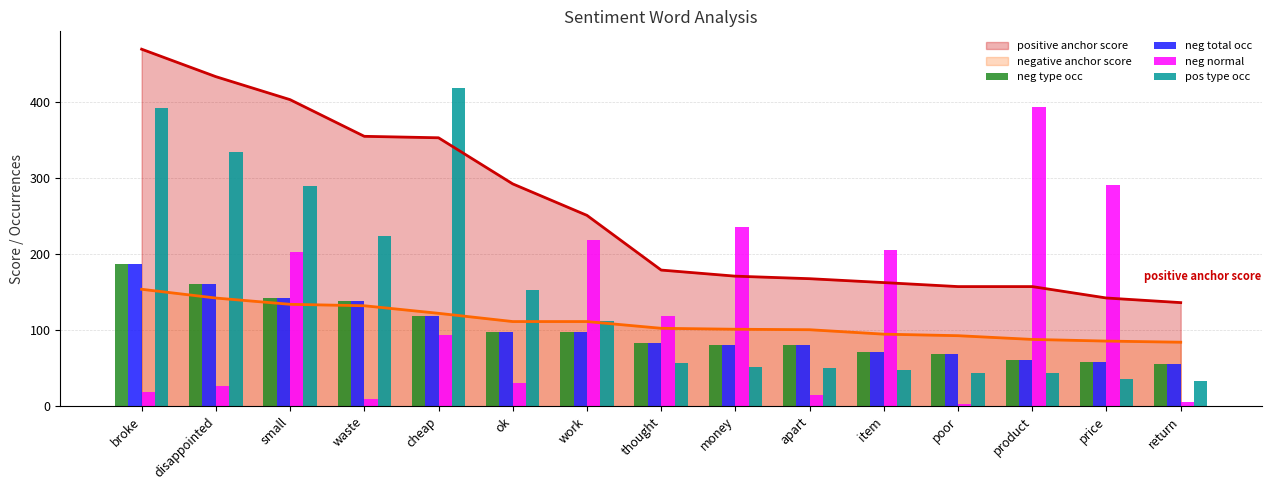

Is the value of neg normal at cheap greater than the value of neg total occ at thought?

Yes